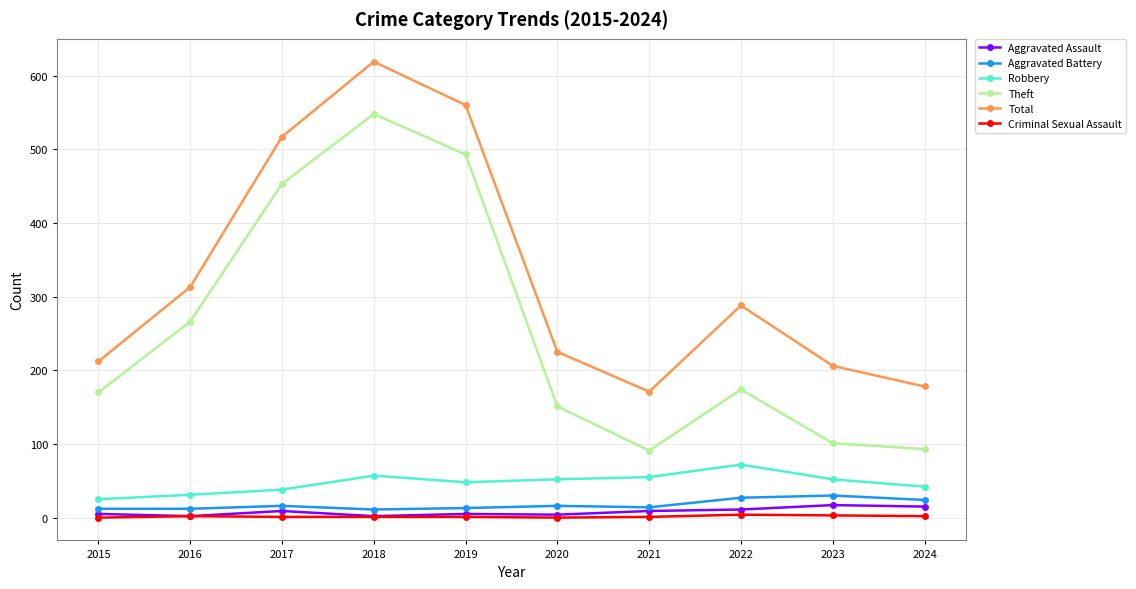

The Aggravated Assault series shows 2 at 2016. True or false?

True